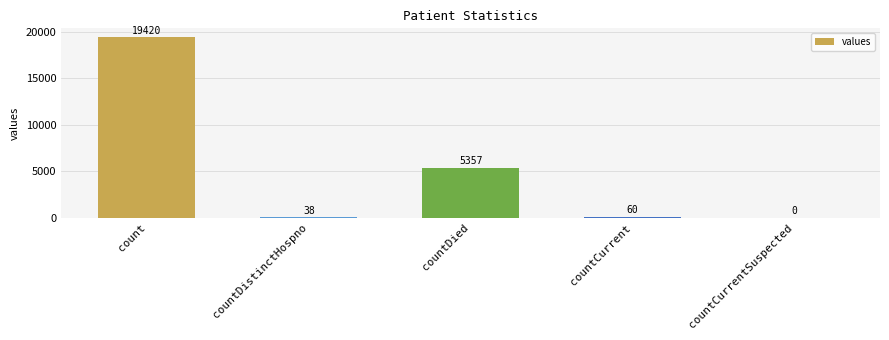

What is the difference between the values at count and countCurrentSuspected?

19420